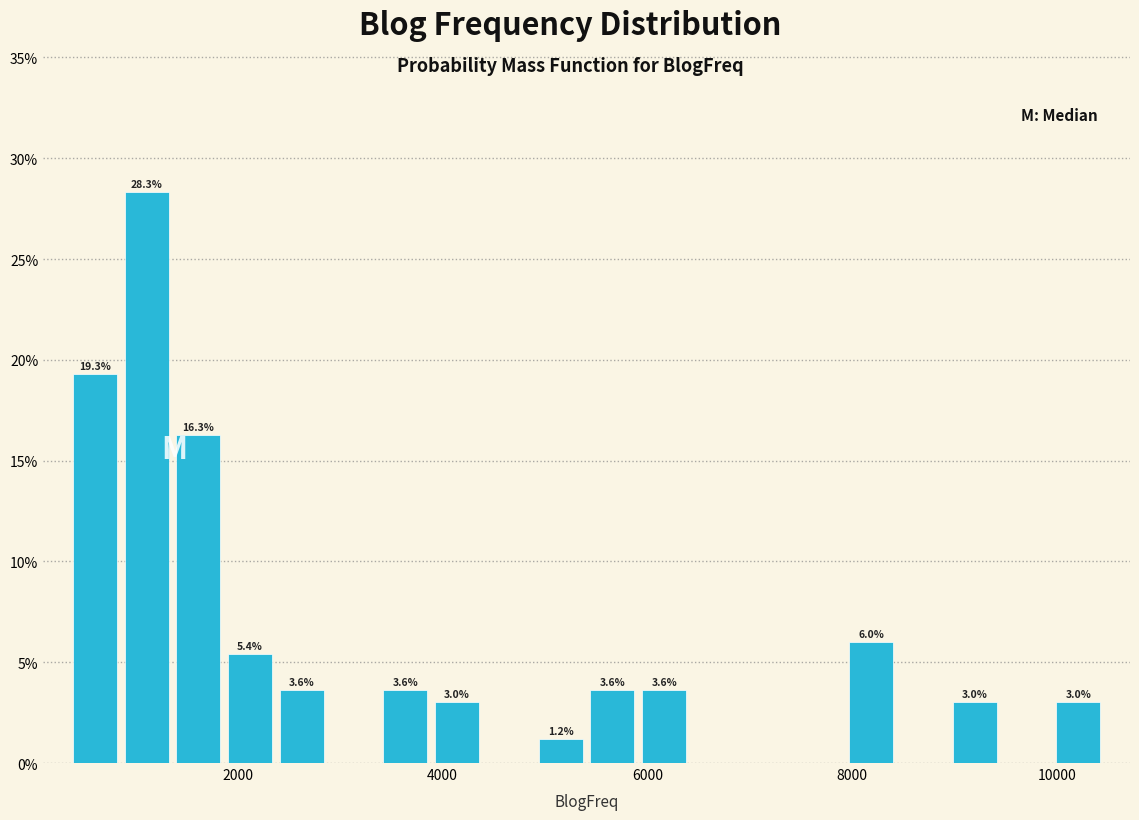

Around what value on the x-axis is the tallest bar? Give the approximate position of its centre, as read against the axis.

1200